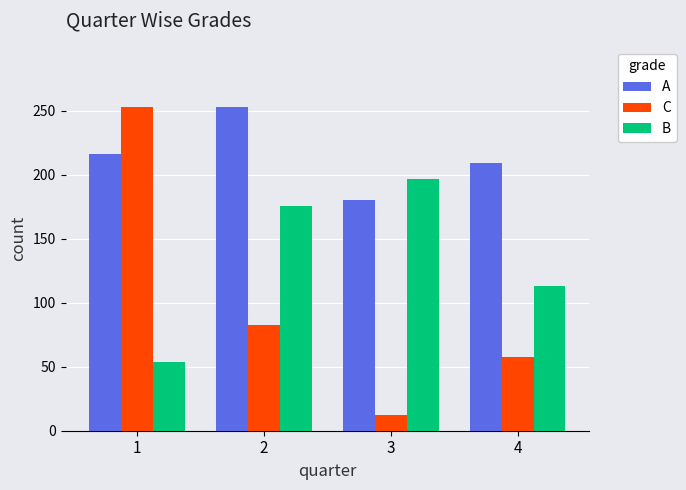

What is the spread (max minus min) of values at 2?

170